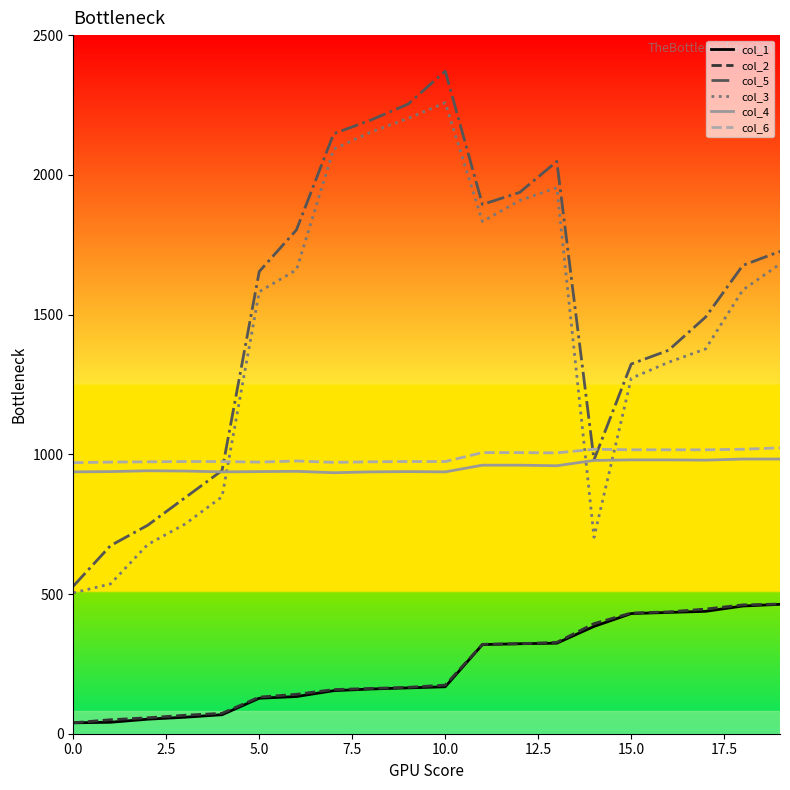

What is the lowest value of the col_3 series?

504.0